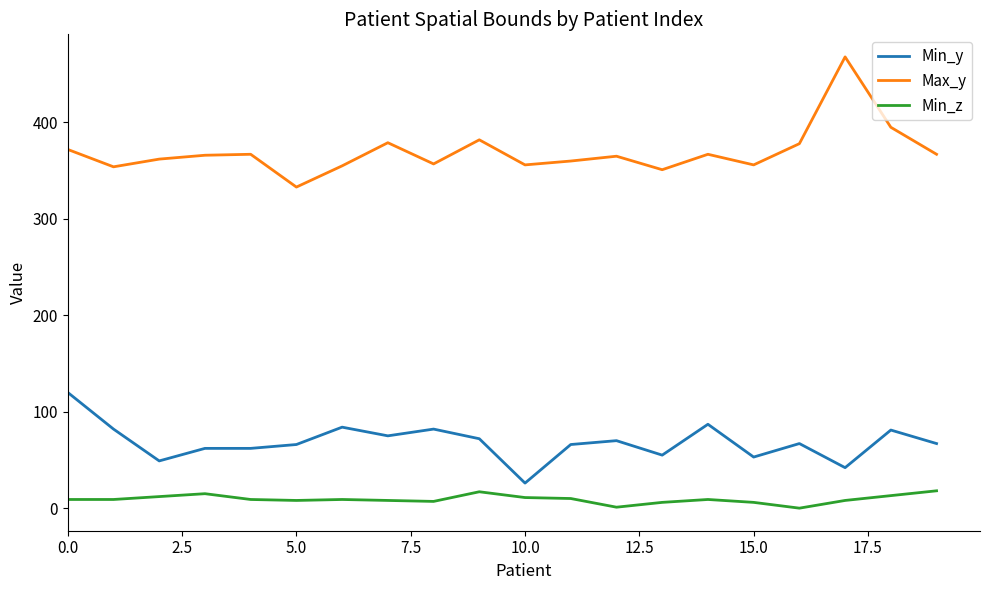

True or false: Min_z and Min_y cross at least once.

False